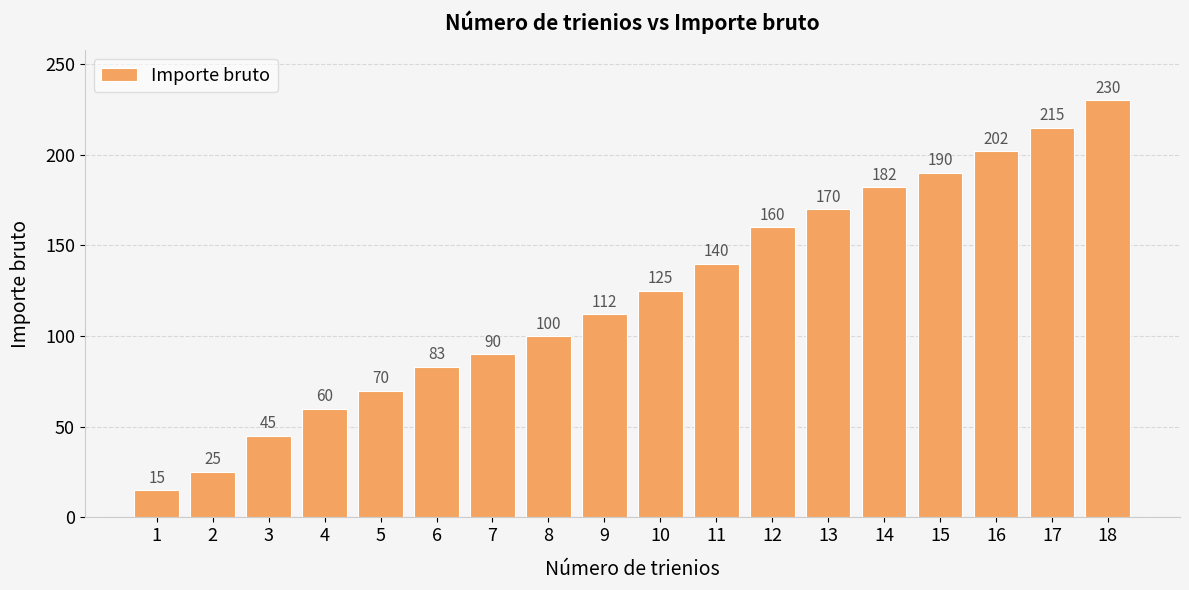

List the labels in order of value, largest first.

18, 17, 16, 15, 14, 13, 12, 11, 10, 9, 8, 7, 6, 5, 4, 3, 2, 1